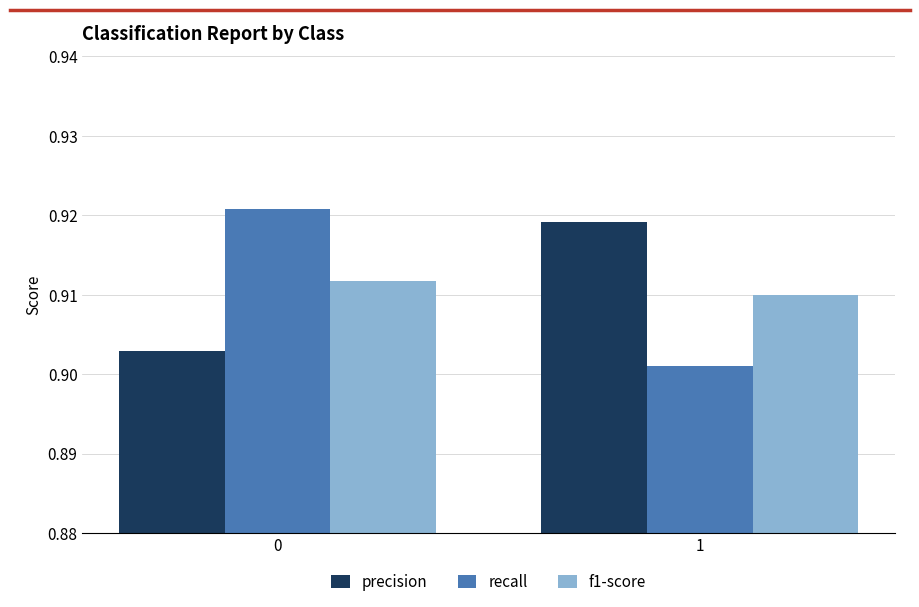

What is the sum of all f1-score values?

1.8